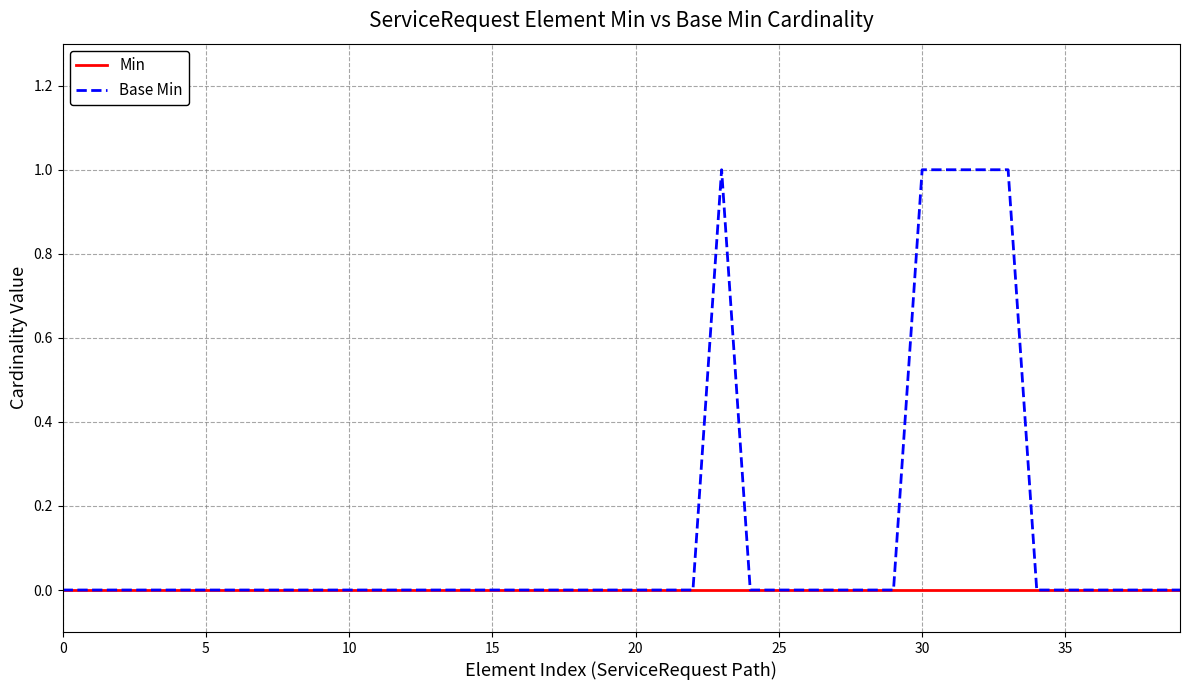

What is the maximum value shown in the chart?

1